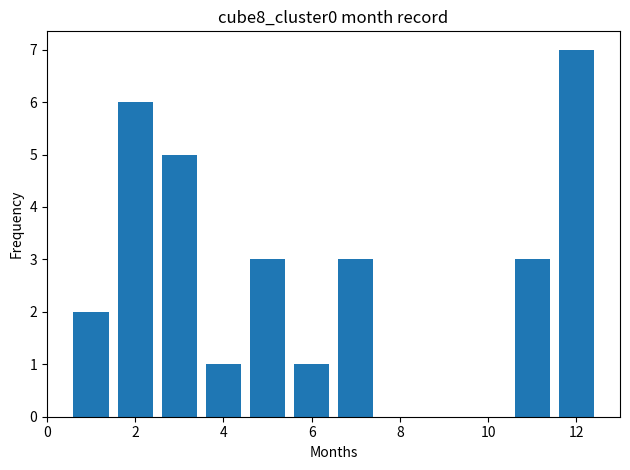

What is the value of the 4th bar from the left?

1